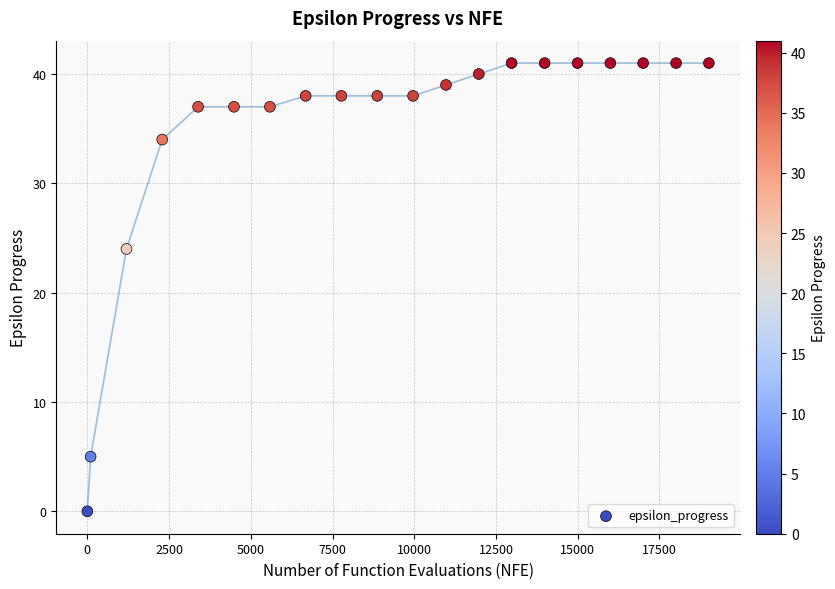

What Y value in the scatter plot is closest to 20?

24